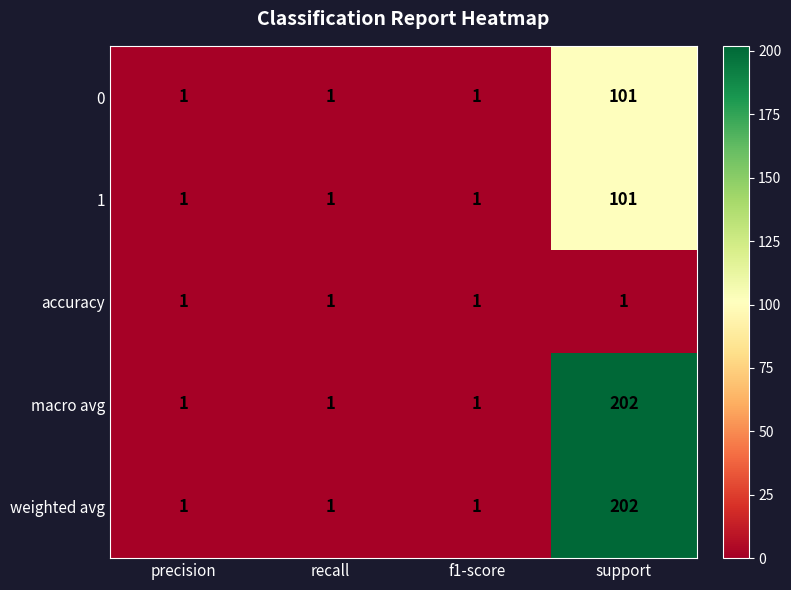

The accuracy series shows 1 at support. True or false?

True